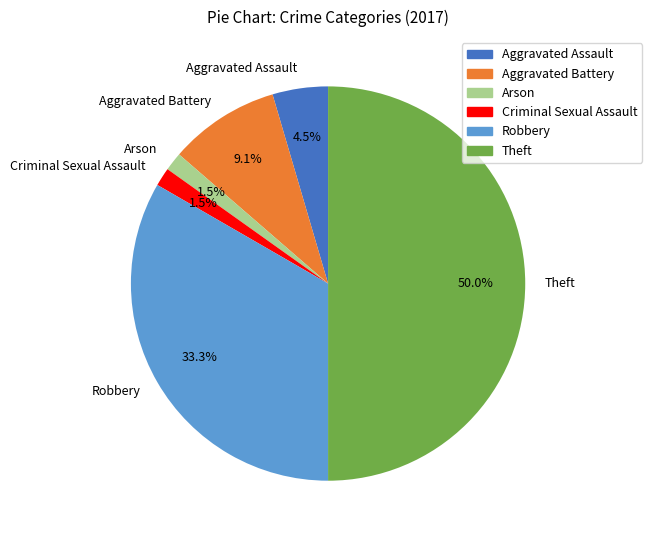

Do Theft and Criminal Sexual Assault together represent more than half of the pie?

Yes